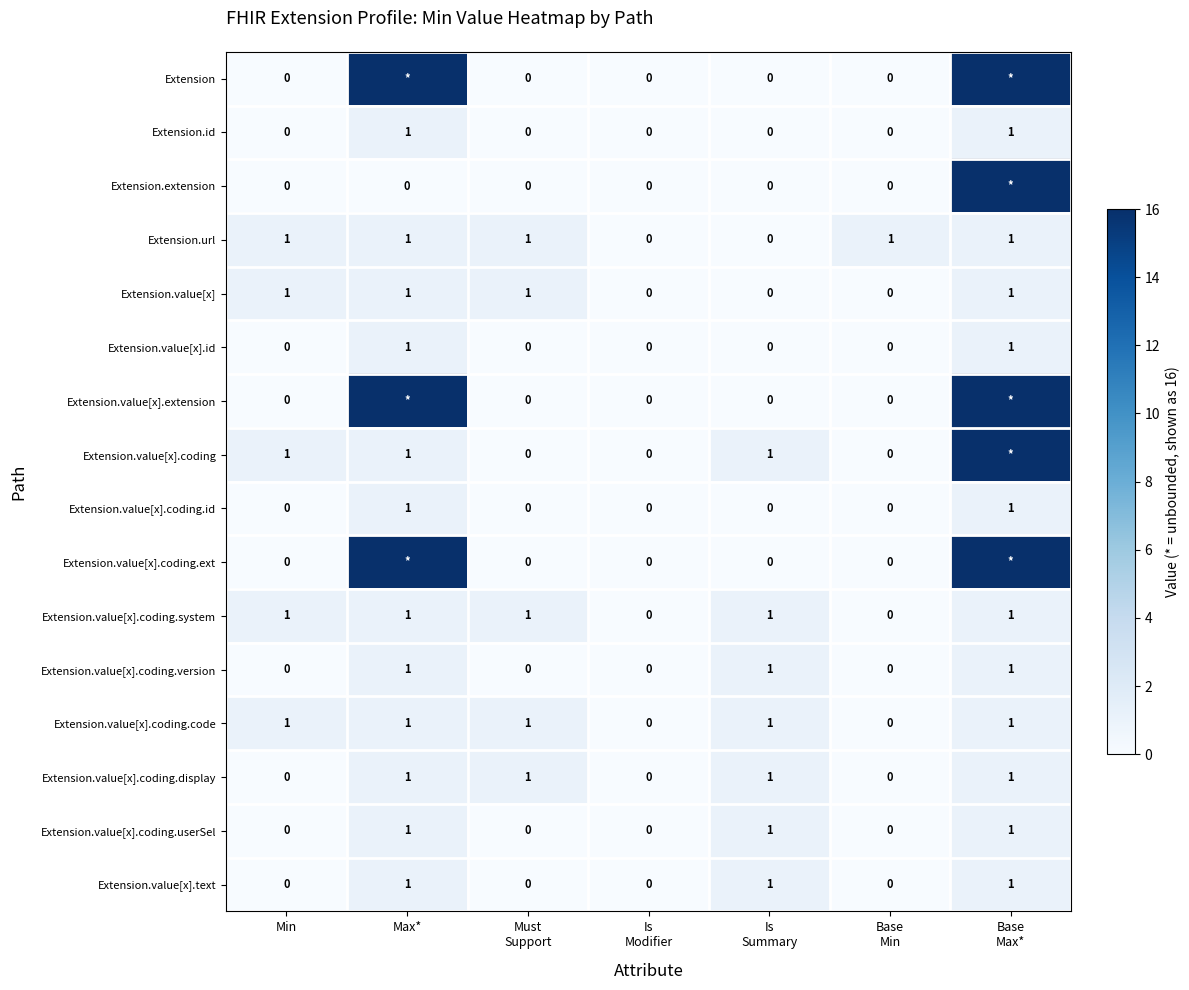

What is the total value across all series at Is
Summary?

7